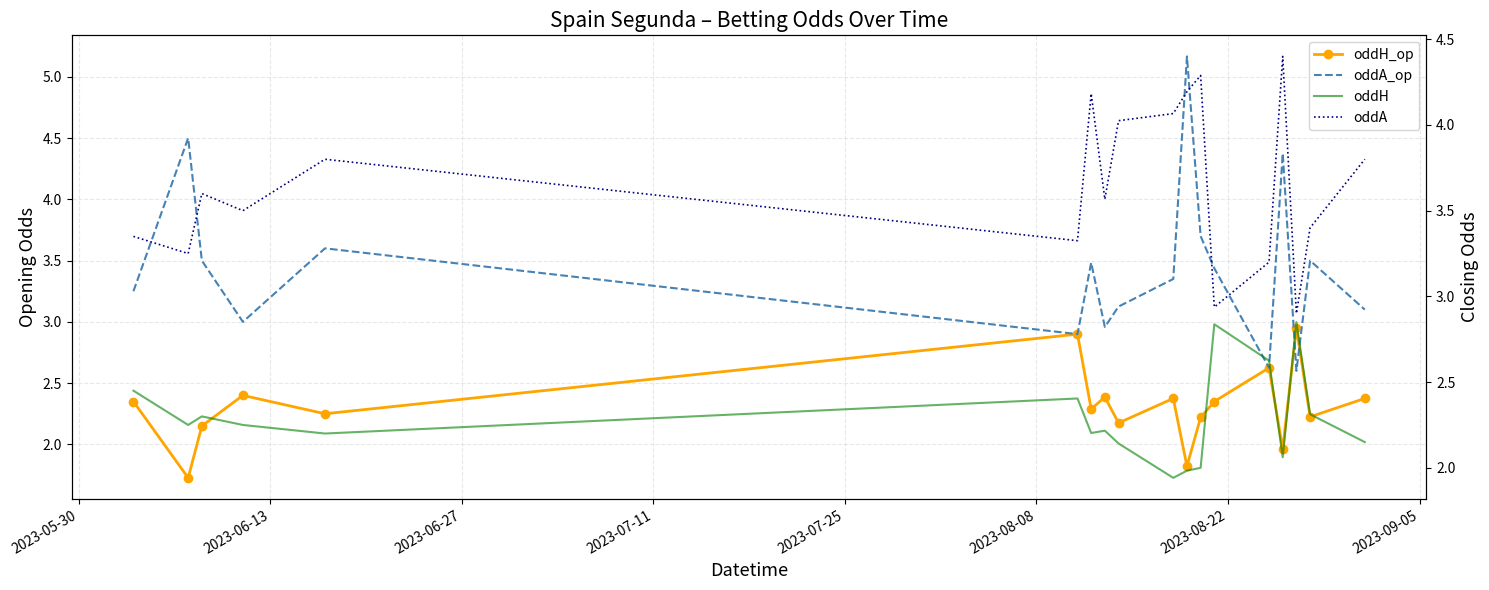

Is the value of oddA_op at 2023-05-30 greater than the value of oddA at 17?

No